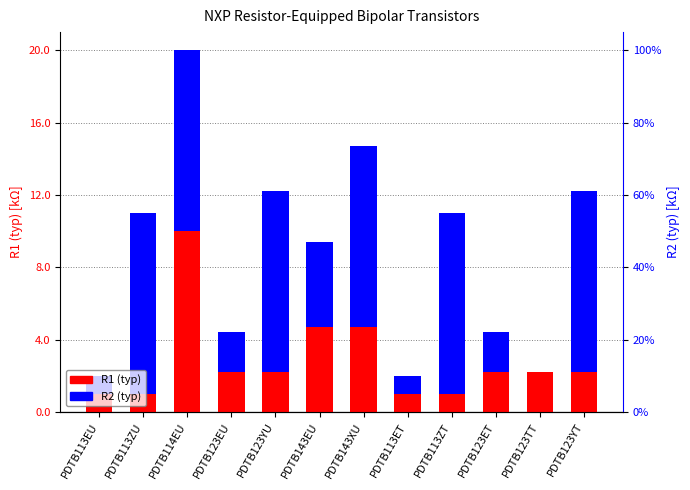

What is the spread (max minus min) of values at PDTB123YT?

7.8